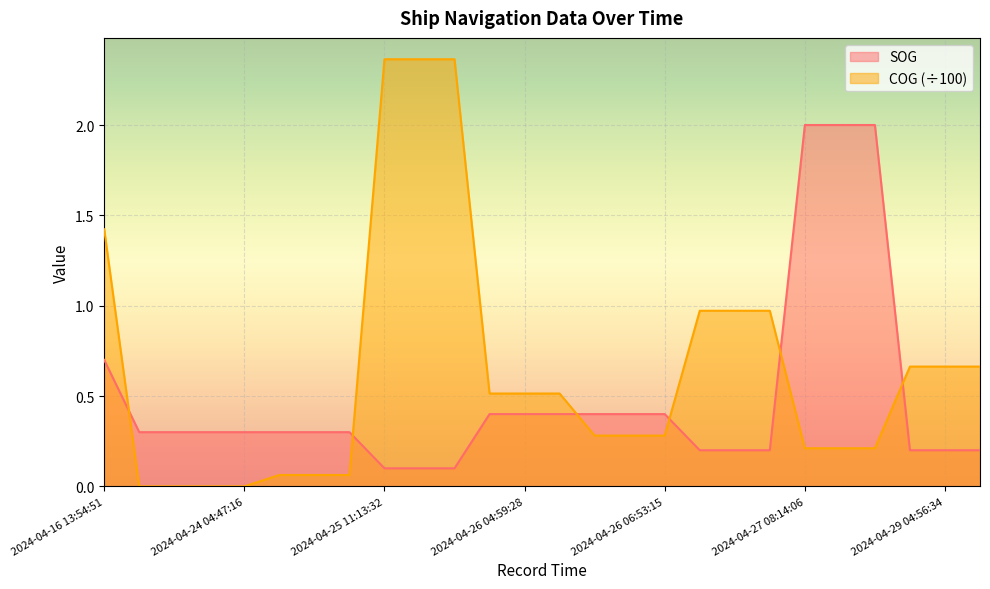

How many times do COG and SOG cross each other?

6